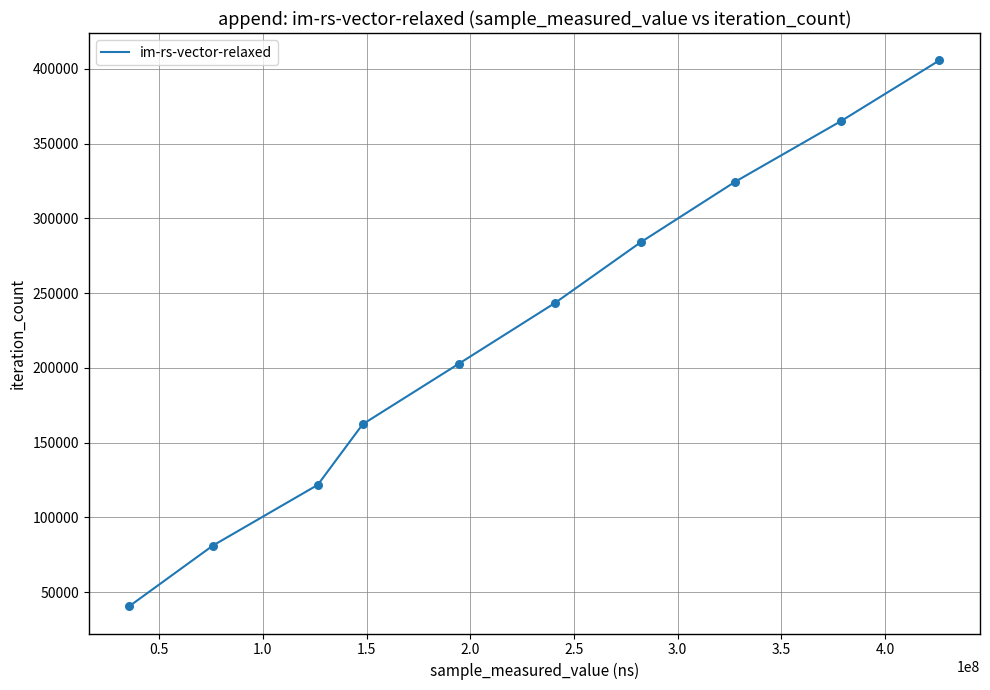

What is the difference between the maximum and minimum values?

365112